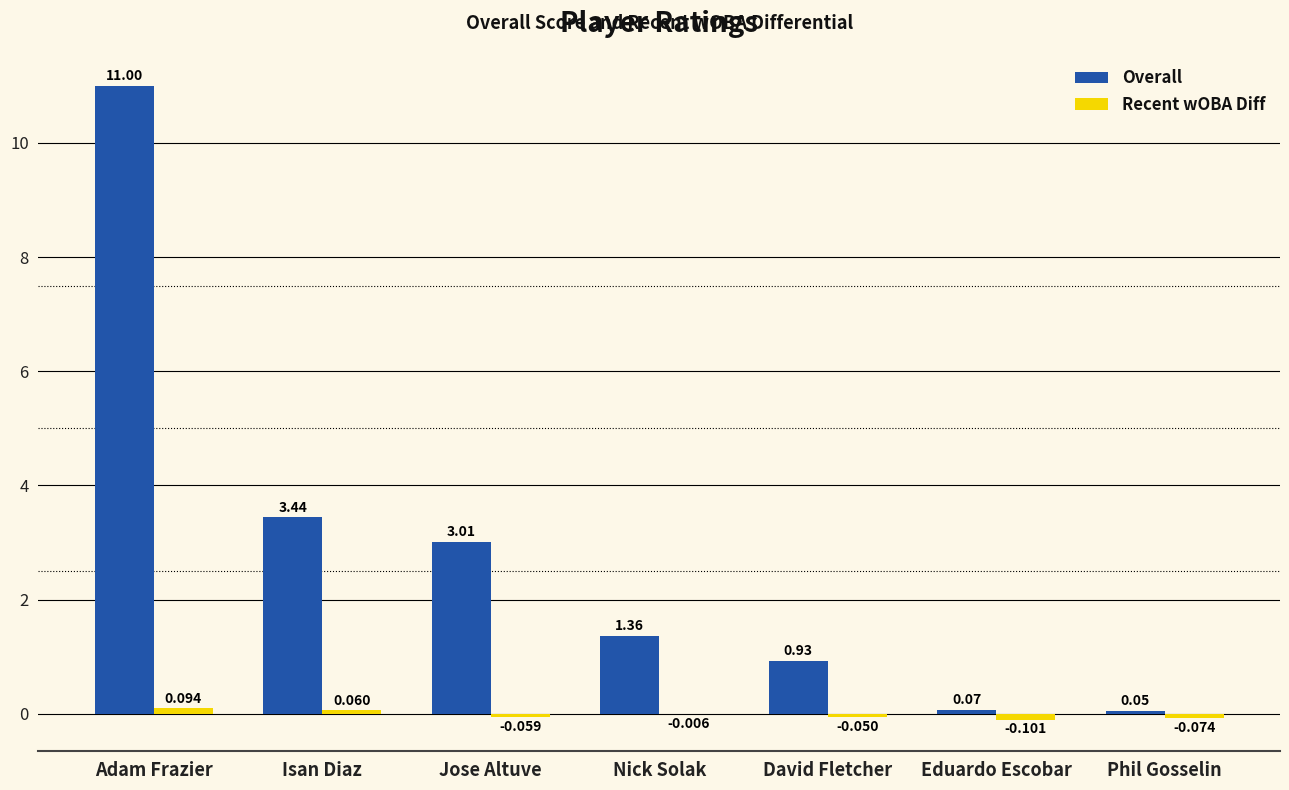

Which series changed the most between Adam Frazier and Phil Gosselin?

Overall